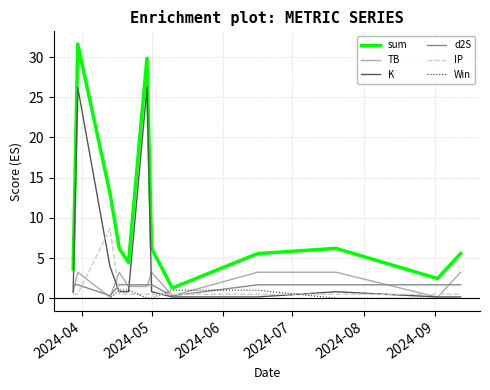

Which series has the largest total across all categories?

sum